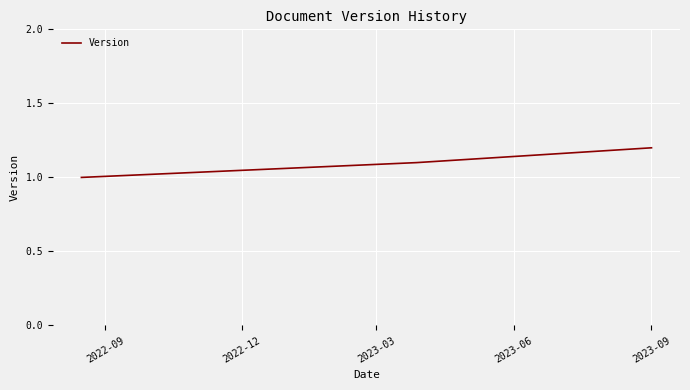

Count the number of categories in the chart.

3